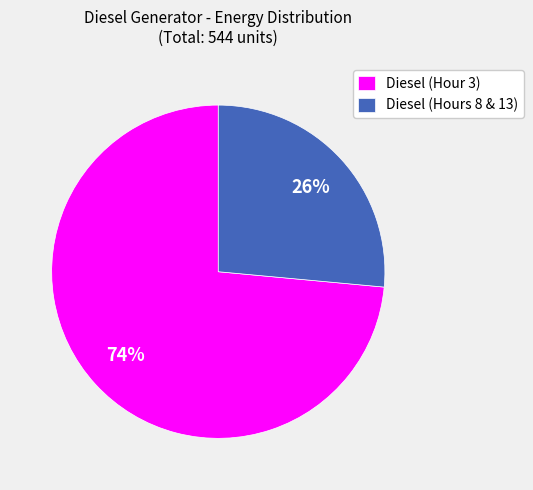

To the nearest percent, what is the average slice percentage?

50%